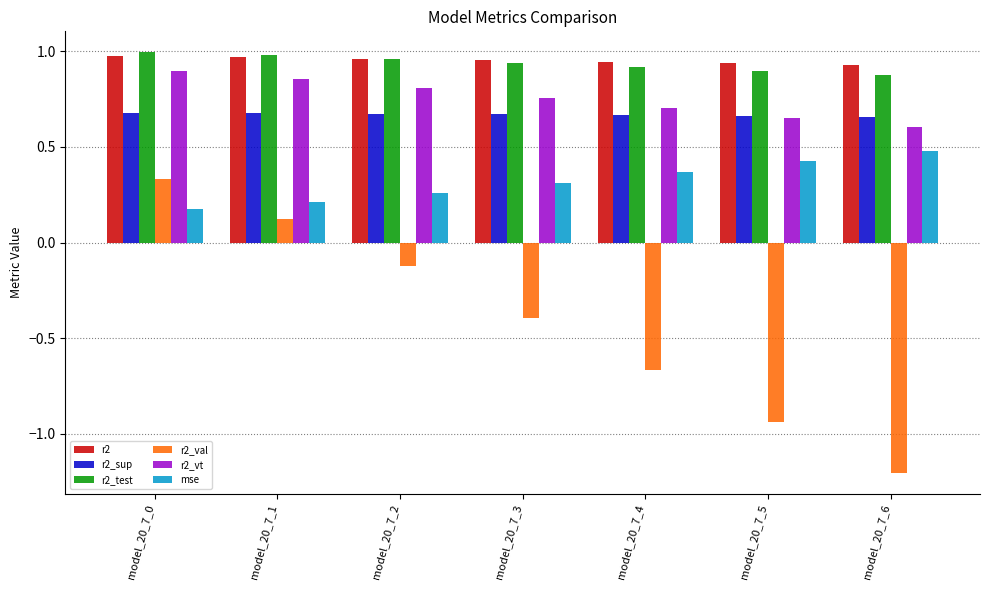

Is the value of r2_test at model_20_7_2 greater than the value of r2_vt at model_20_7_0?

Yes